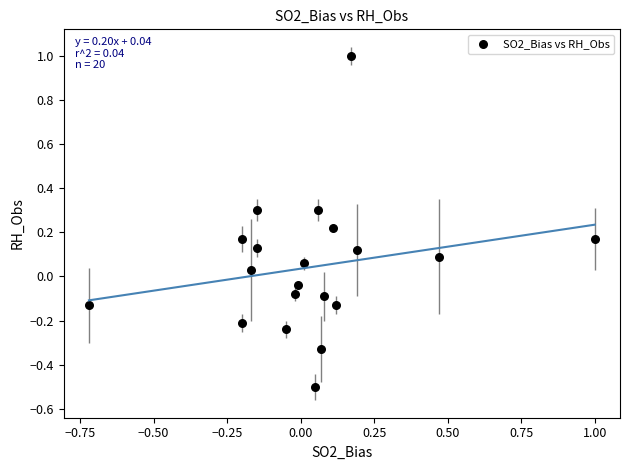

What is the range of X values (max minus min)?

1.7